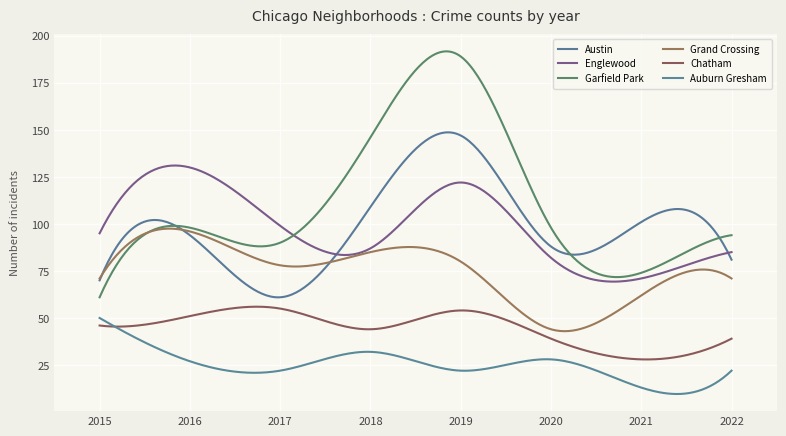

True or false: Grand Crossing and Auburn Gresham cross at least once.

False